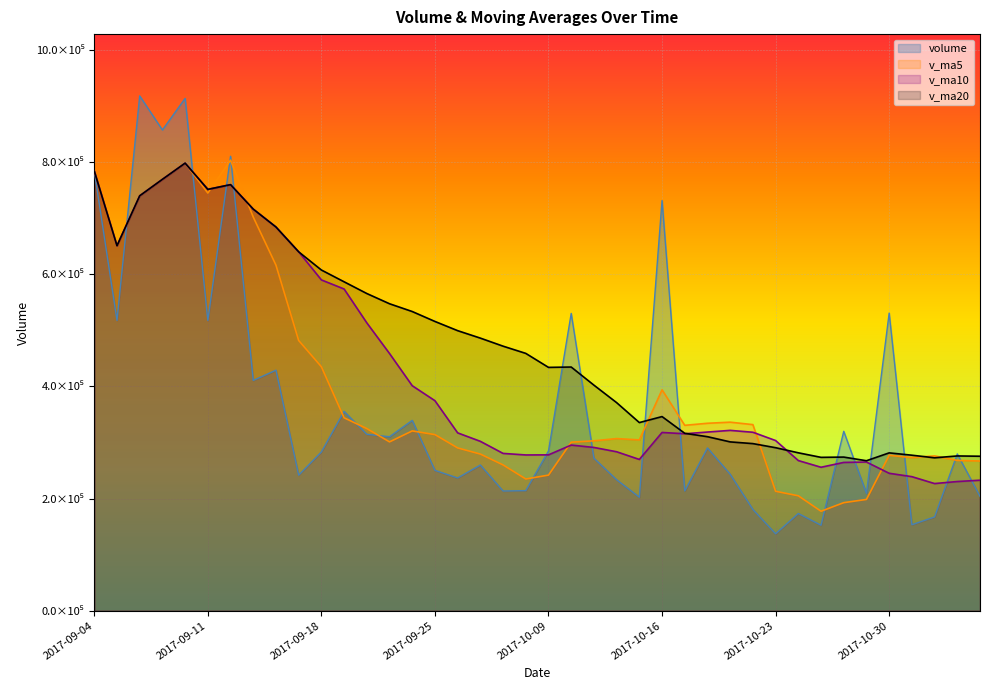

Count the number of data series in this chart.

4